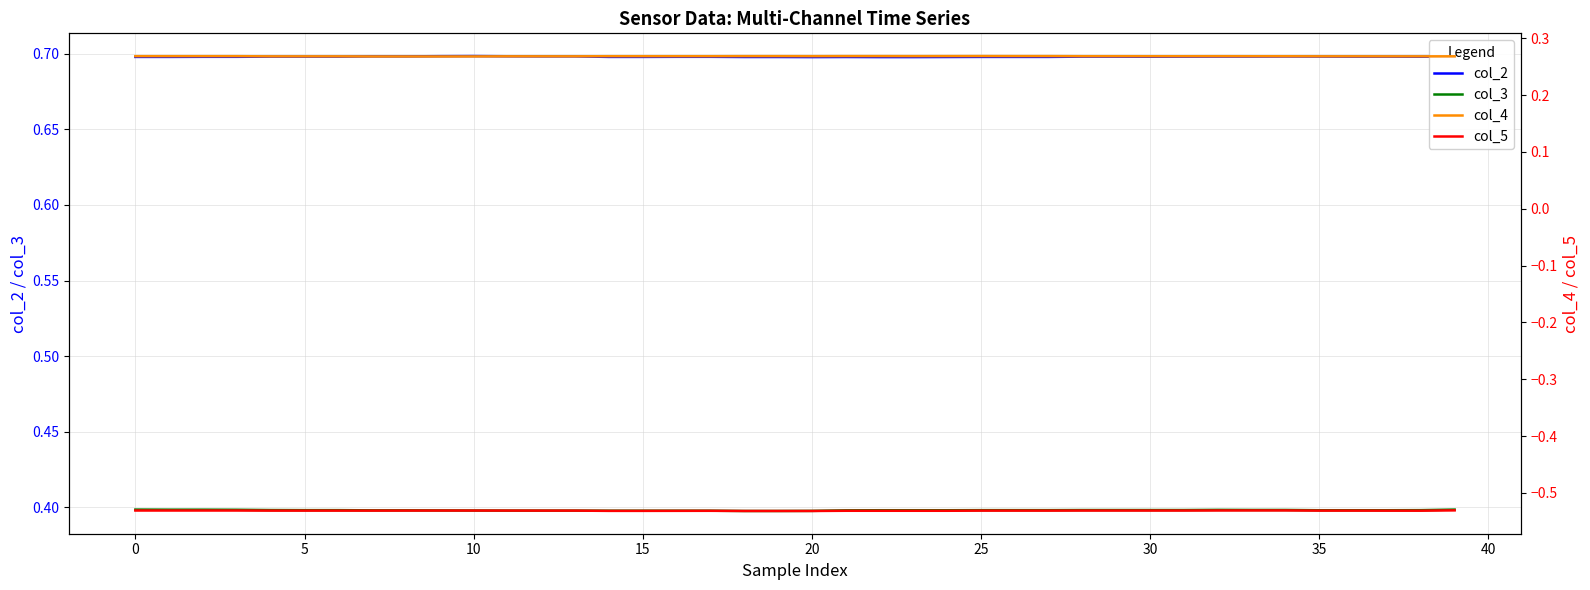

Reading right to left, transcribe all the data shown in this chart.

col_2: 0.7	0.7	0.7	0.7	0.7	0.7	0.7	0.7	0.7	0.7	0.7	0.7	0.7	0.7	0.7	0.7	0.7	0.7	0.7	0.7	0.7	0.7	0.7	0.7	0.7	0.7	0.7	0.7	0.7	0.7	0.7	0.7	0.7	0.7	0.7	0.7	0.7	0.7	0.7	0.7
col_3: 0.4	0.4	0.4	0.4	0.4	0.4	0.4	0.4	0.4	0.4	0.4	0.4	0.4	0.4	0.4	0.4	0.4	0.4	0.4	0.4	0.4	0.4	0.4	0.4	0.4	0.4	0.4	0.4	0.4	0.4	0.4	0.4	0.4	0.4	0.4	0.4	0.4	0.4	0.4	0.4
col_4: 0.3	0.3	0.3	0.3	0.3	0.3	0.3	0.3	0.3	0.3	0.3	0.3	0.3	0.3	0.3	0.3	0.3	0.3	0.3	0.3	0.3	0.3	0.3	0.3	0.3	0.3	0.3	0.3	0.3	0.3	0.3	0.3	0.3	0.3	0.3	0.3	0.3	0.3	0.3	0.3
col_5: -0.5	-0.5	-0.5	-0.5	-0.5	-0.5	-0.5	-0.5	-0.5	-0.5	-0.5	-0.5	-0.5	-0.5	-0.5	-0.5	-0.5	-0.5	-0.5	-0.5	-0.5	-0.5	-0.5	-0.5	-0.5	-0.5	-0.5	-0.5	-0.5	-0.5	-0.5	-0.5	-0.5	-0.5	-0.5	-0.5	-0.5	-0.5	-0.5	-0.5